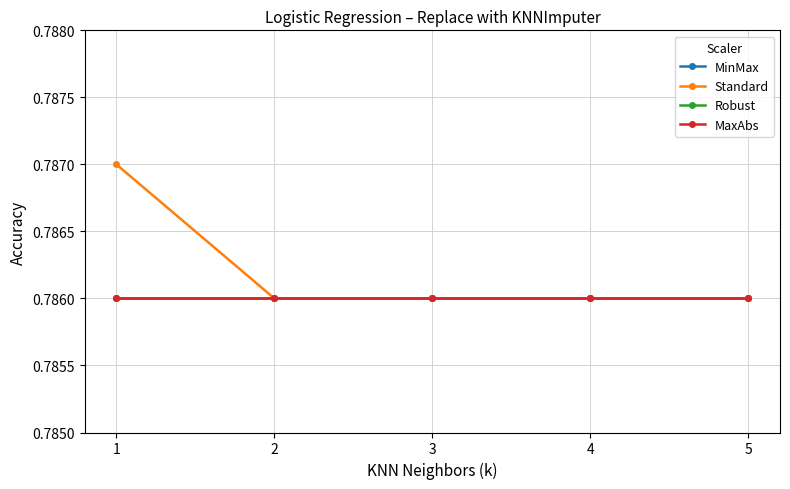

True or false: MaxAbs has a value of 0.8 at 4.

True